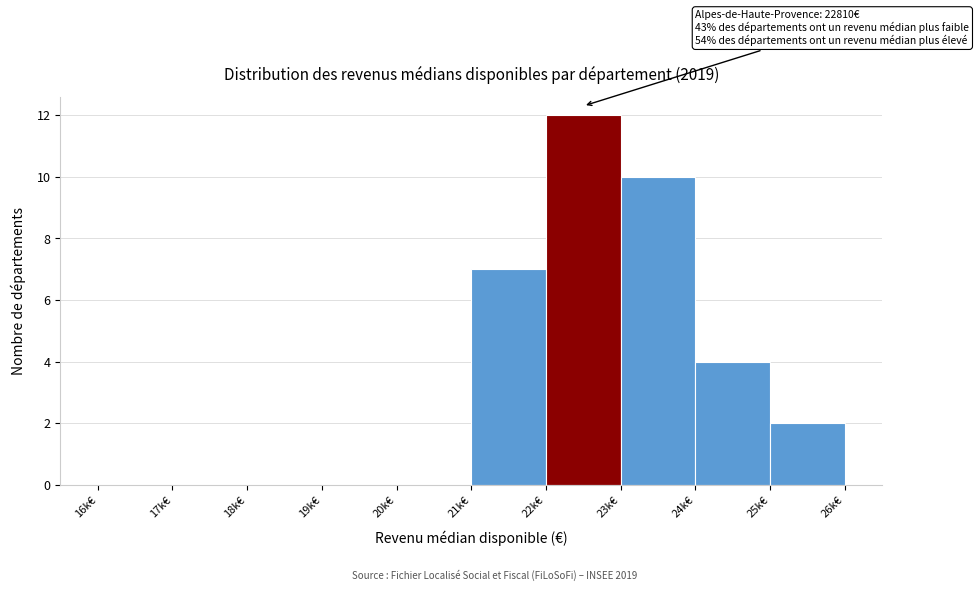

What is the maximum value shown in the chart?

12